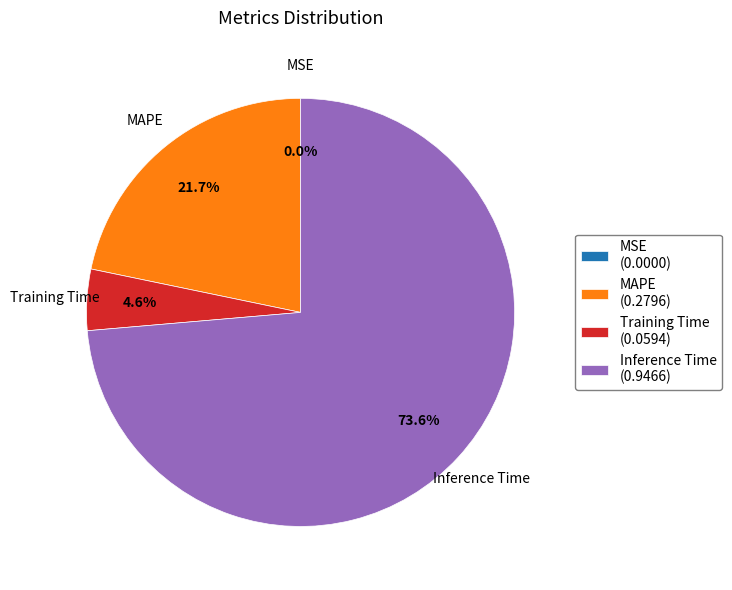

Combined, what portion of the pie is Inference Time and Training Time?

78.3%